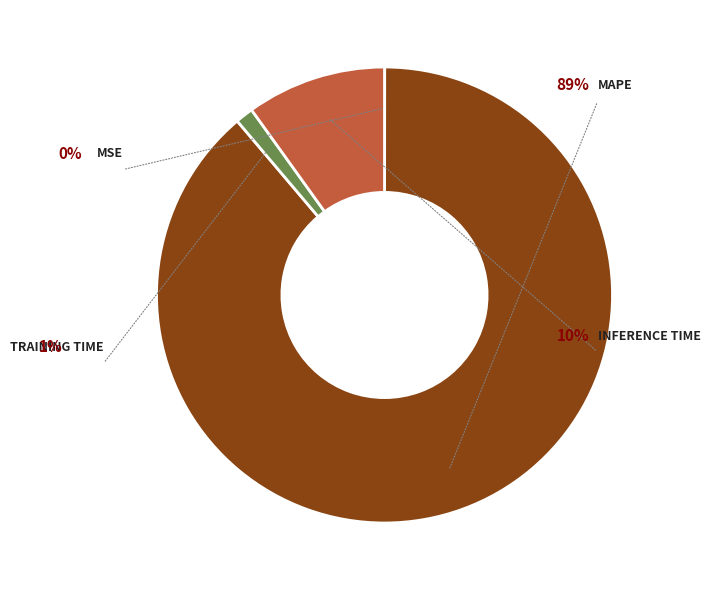

What is the change in value from Training Time to Inference Time?

+0.8